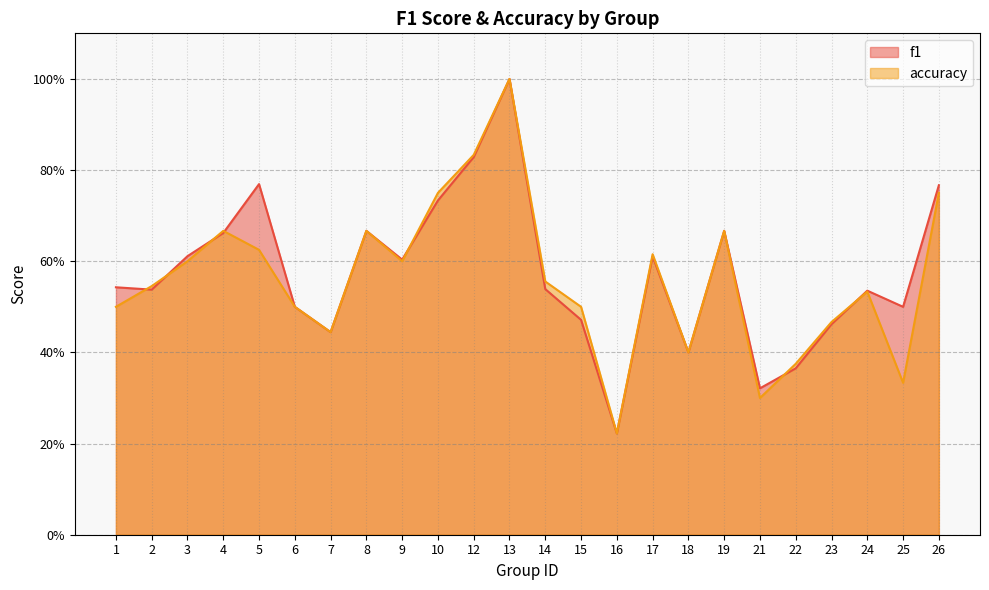

Reading left to right, transcribe all the data shown in this chart.

f1: 0.5	0.5	0.6	0.7	0.8	0.5	0.4	0.7	0.6	0.7	0.8	1.0	0.5	0.5	0.2	0.6	0.4	0.7	0.3	0.4	0.5	0.5	0.5	0.8
accuracy: 0.5	0.5	0.6	0.7	0.6	0.5	0.4	0.7	0.6	0.8	0.8	1.0	0.6	0.5	0.2	0.6	0.4	0.7	0.3	0.4	0.5	0.5	0.3	0.8